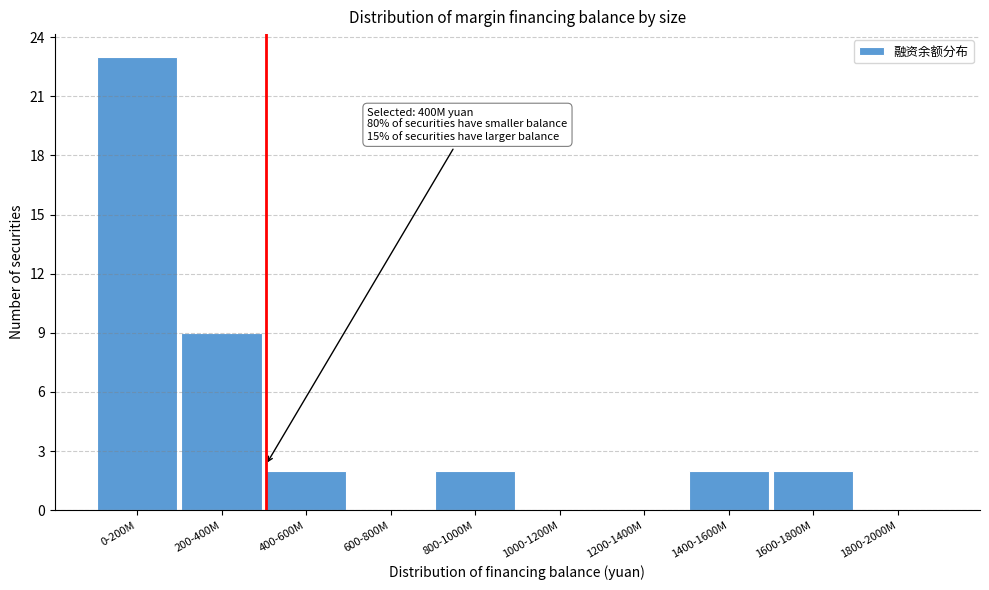

Reading left to right, what are all the values shown in this chart?

0-200M=23	200-400M=9	400-600M=2	600-800M=0	800-1000M=2	1000-1200M=0	1200-1400M=0	1400-1600M=2	1600-1800M=2	1800-2000M=0